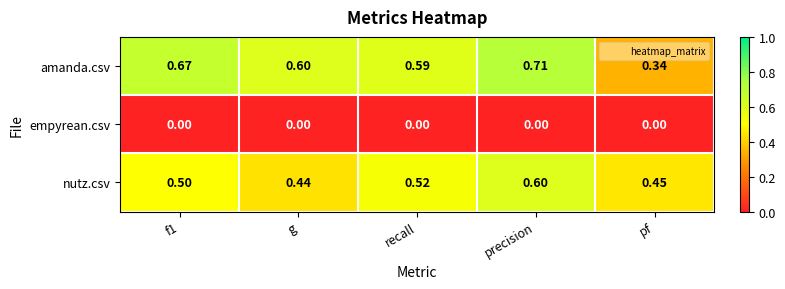

At recall, list the series in order from largest to smallest.

amanda.csv, nutz.csv, empyrean.csv